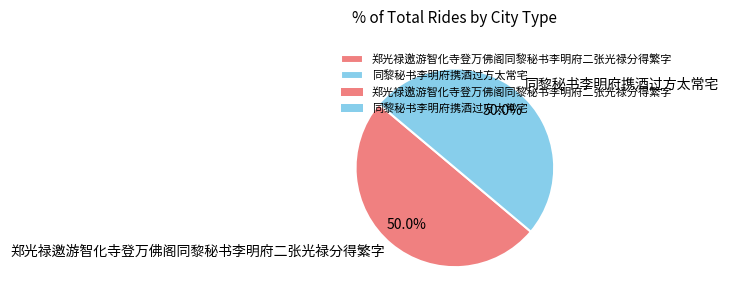

Is it true that 郑光禄邀游智化寺登万佛阁同黎秘书李明府二张光禄分得繁字 is 50% of the pie?

True